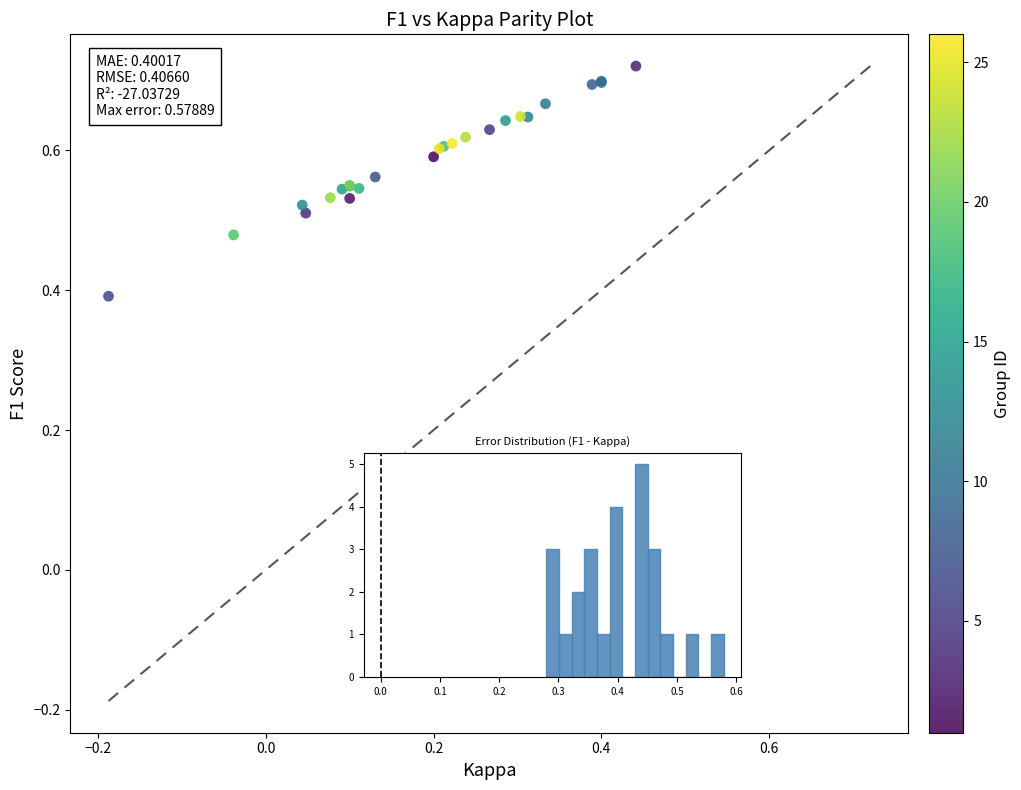

What Y value in the scatter plot is closest to 0?

0.4